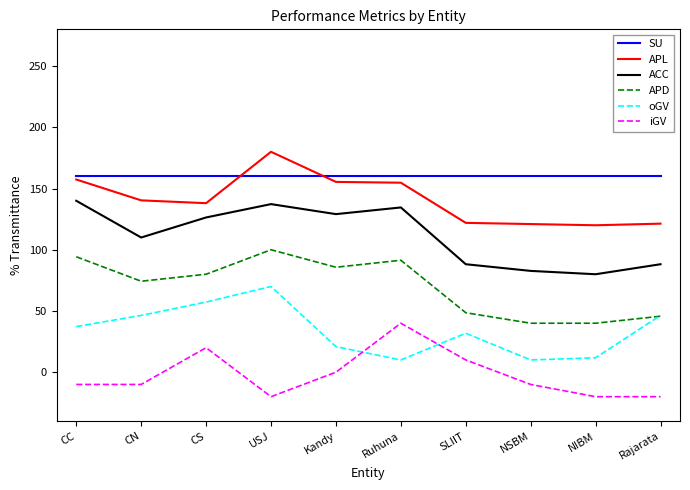

True or false: ACC has a value of 198.9 at CC.

False